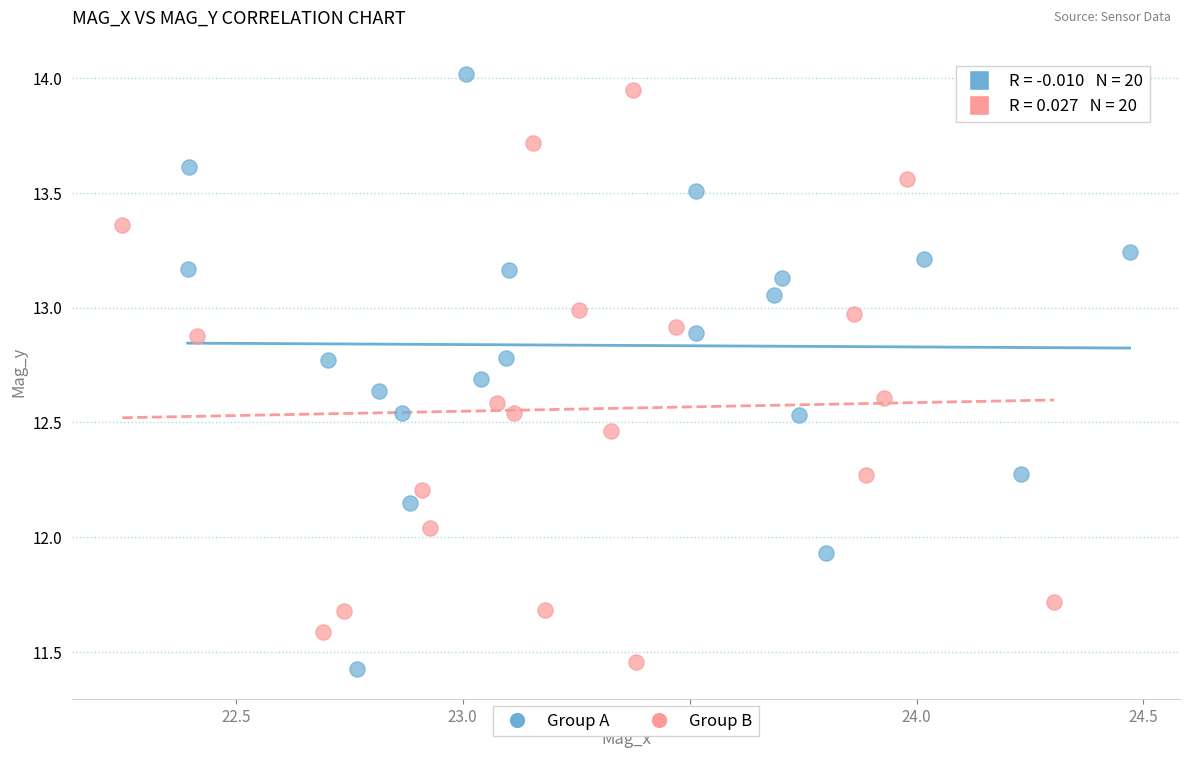

Which series reaches the minimum Y coordinate?

Group A